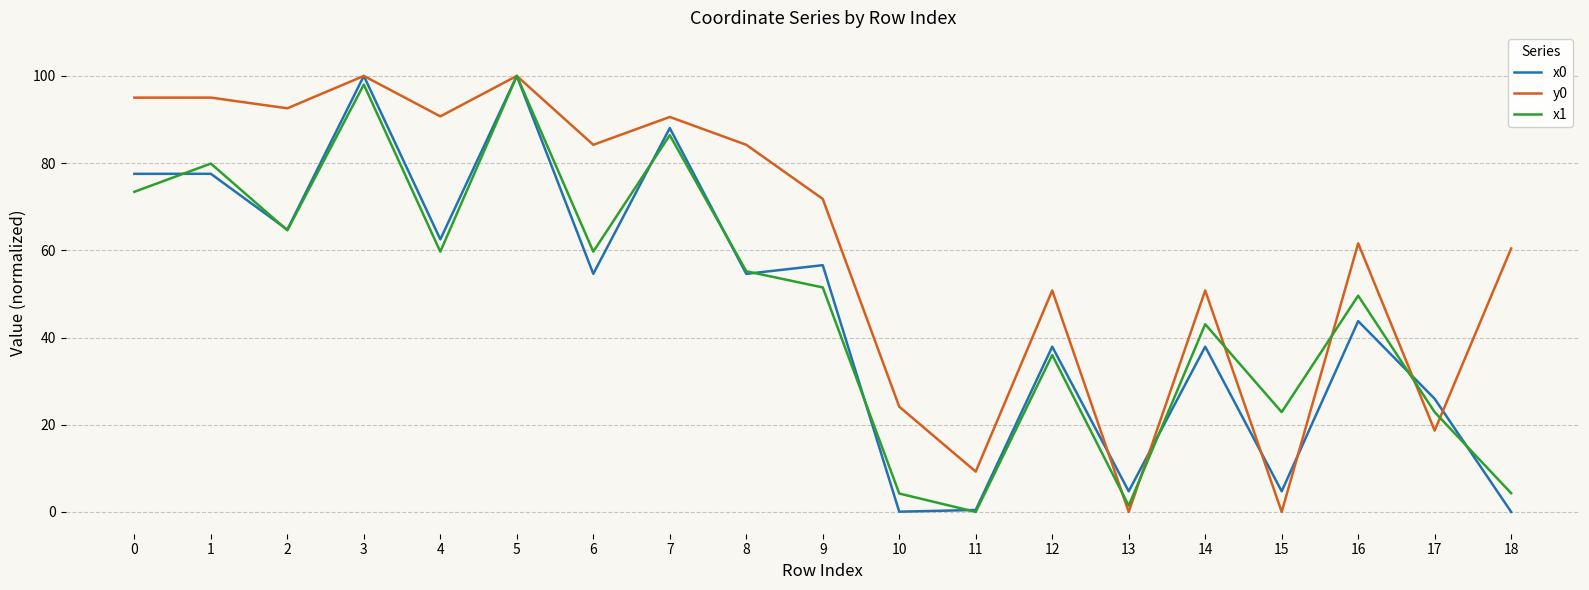

What value does the x0 series have at 5?

100.0